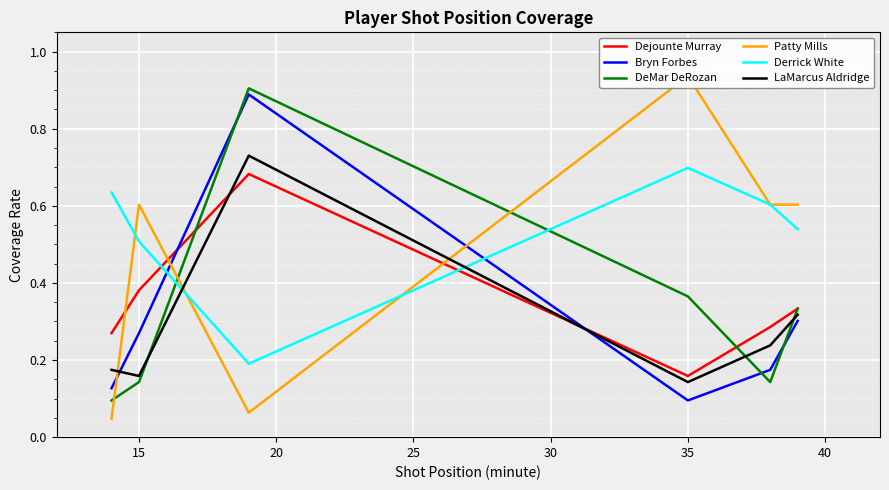

Where is Dejounte Murray nearest to the value 0?

35